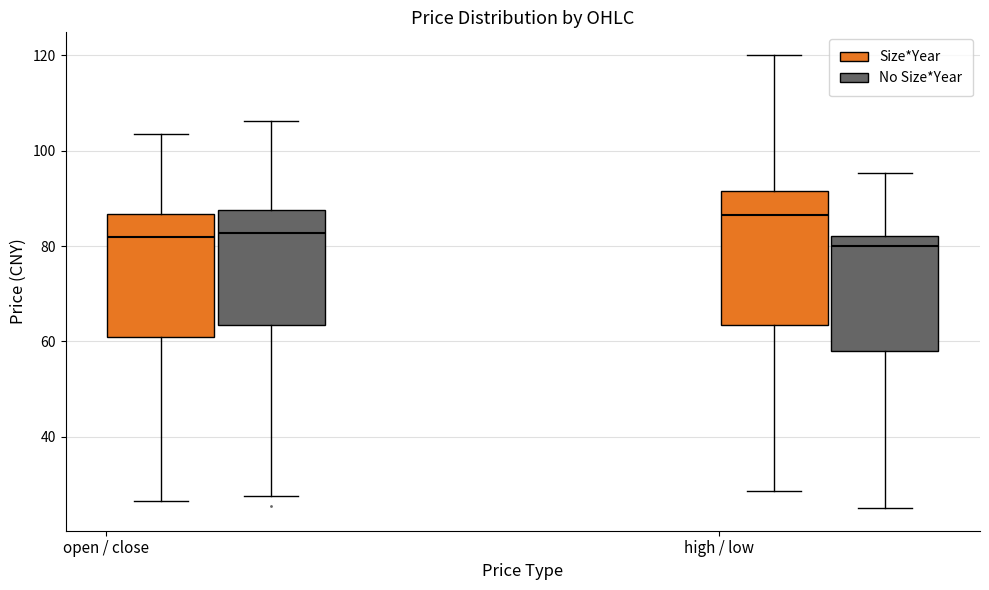

Where does the upper whisker of the box for open / close (Size*Year) end on the y-axis? The values are not printed on the chart, so give them approximately, as read against the axis.

104